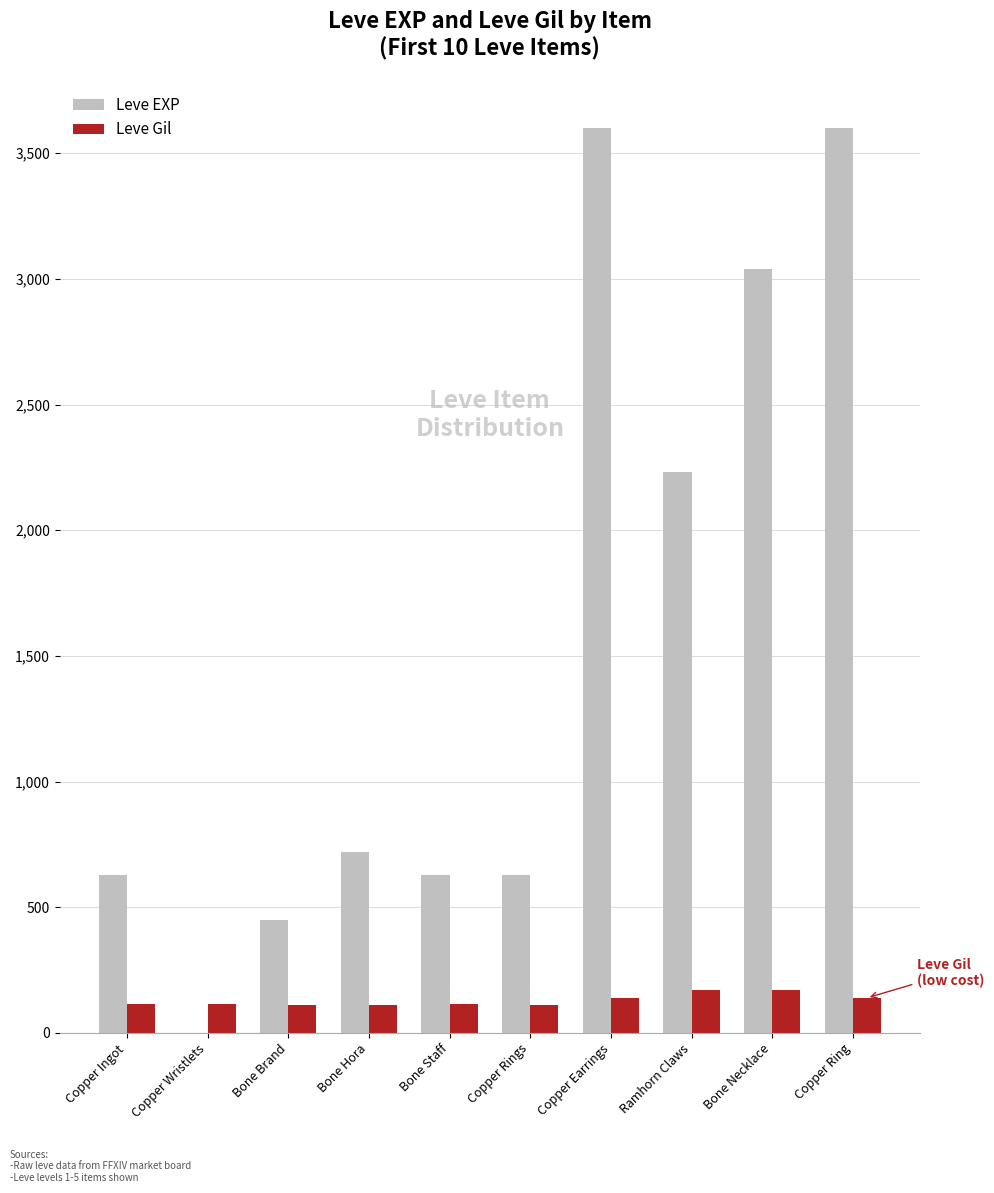

Where is Leve EXP nearest to the value 1800?

Ramhorn Claws